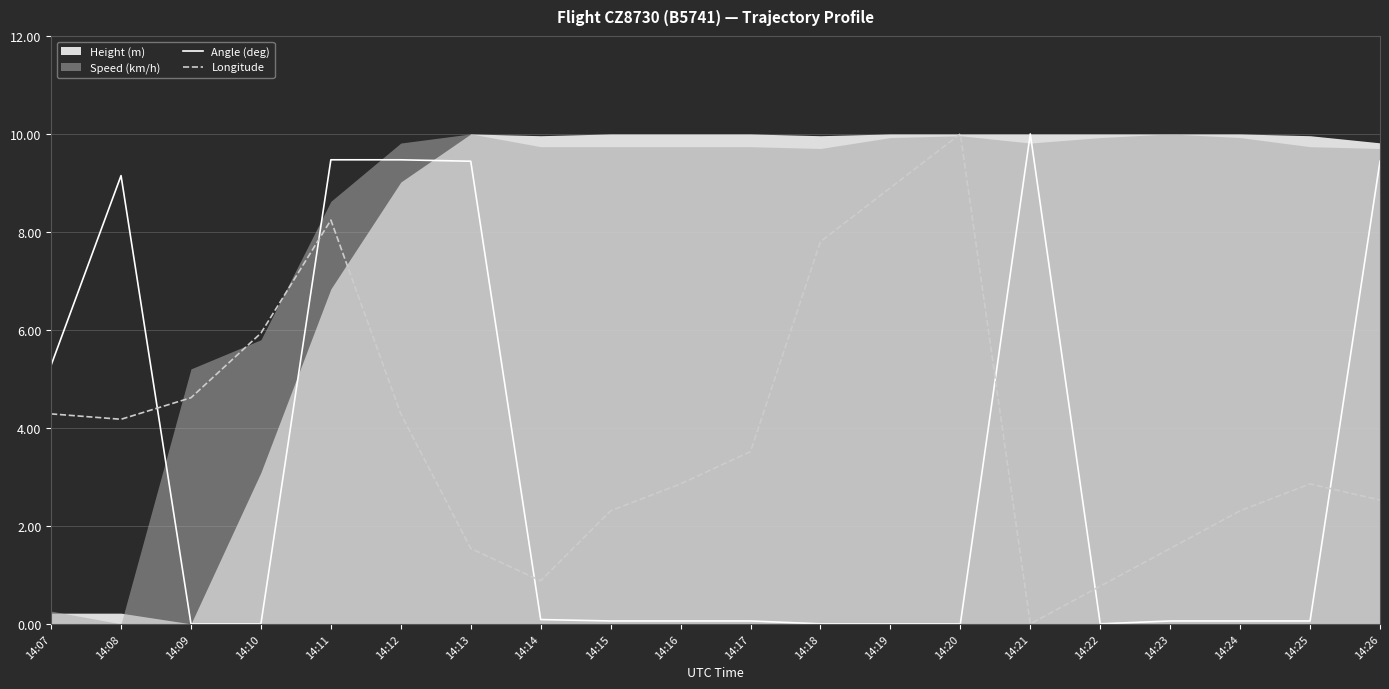

At which label does Angle (deg) reach its minimum?

14:09